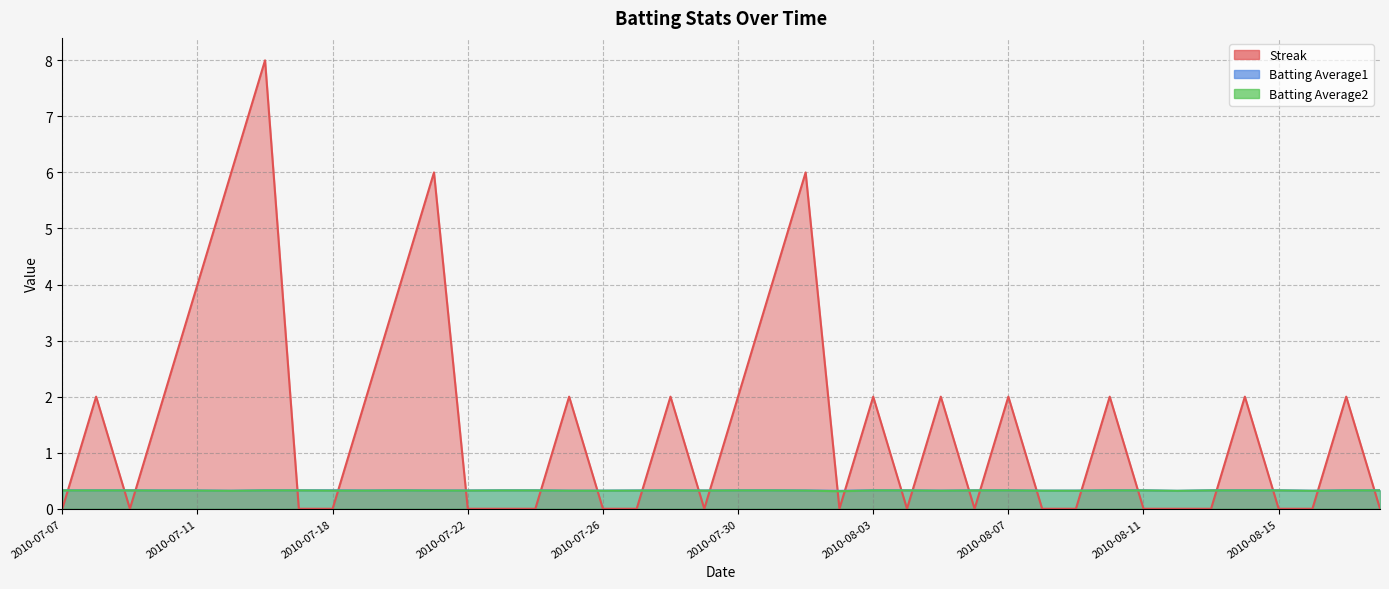

At which category does Batting Average1 reach its first local valley?

2010-07-15